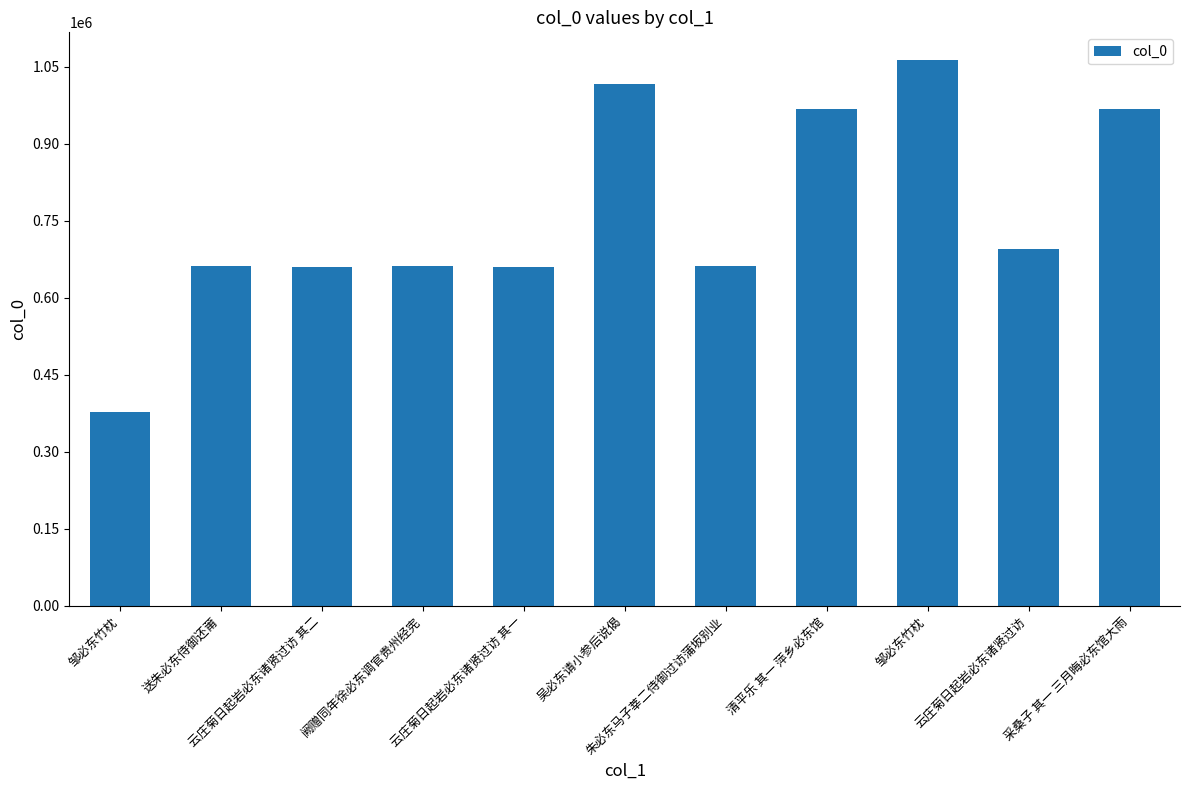

How many categories are shown in the chart?

11